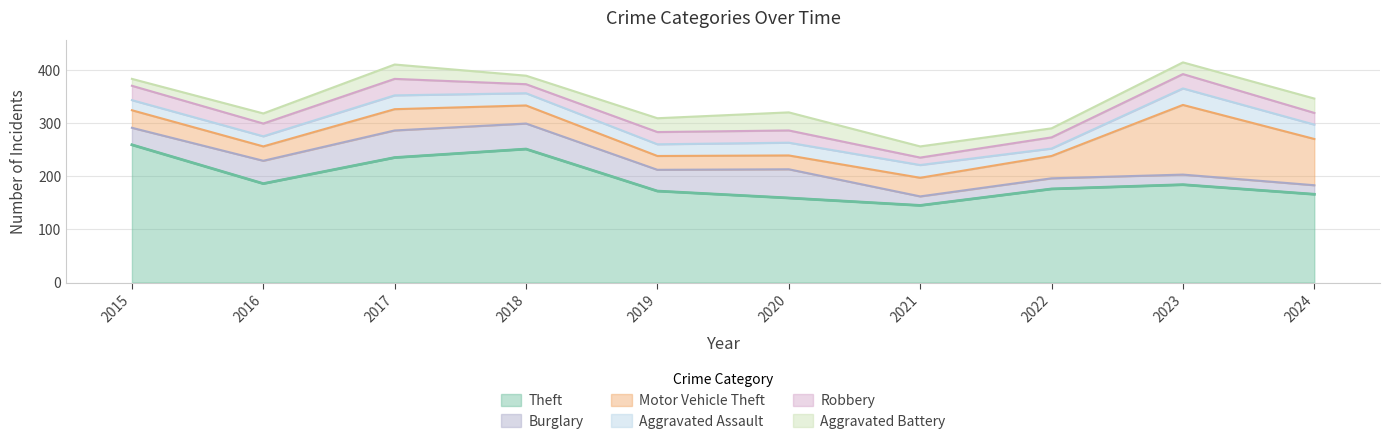

Which has a higher value, 2018 or 2015?

2015